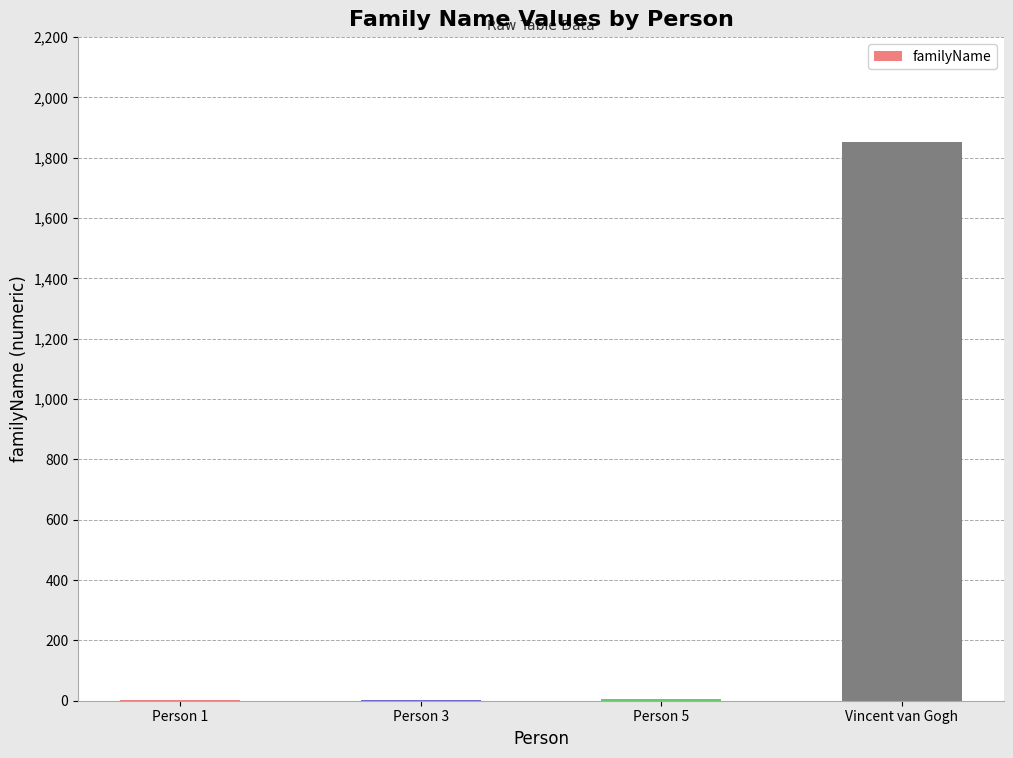

How many data points does each series have?

4